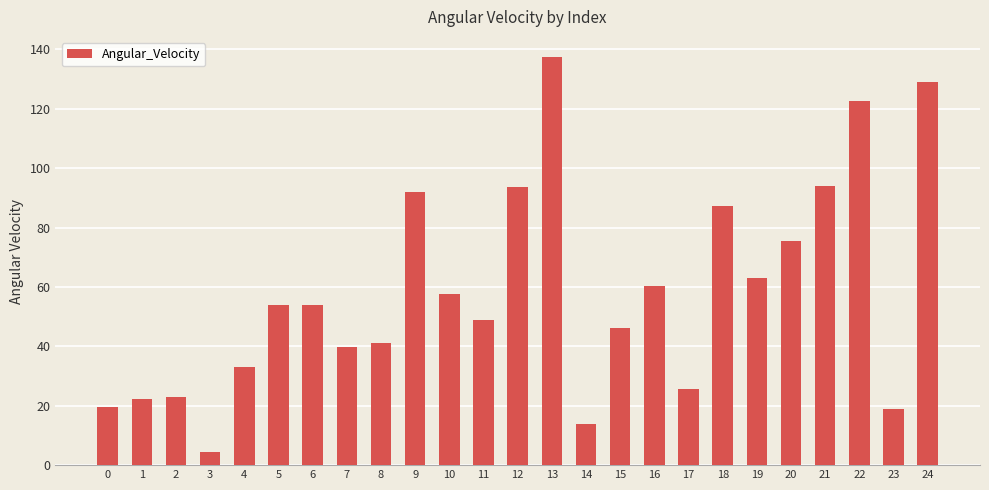

What is the sum of all values?

1456.9